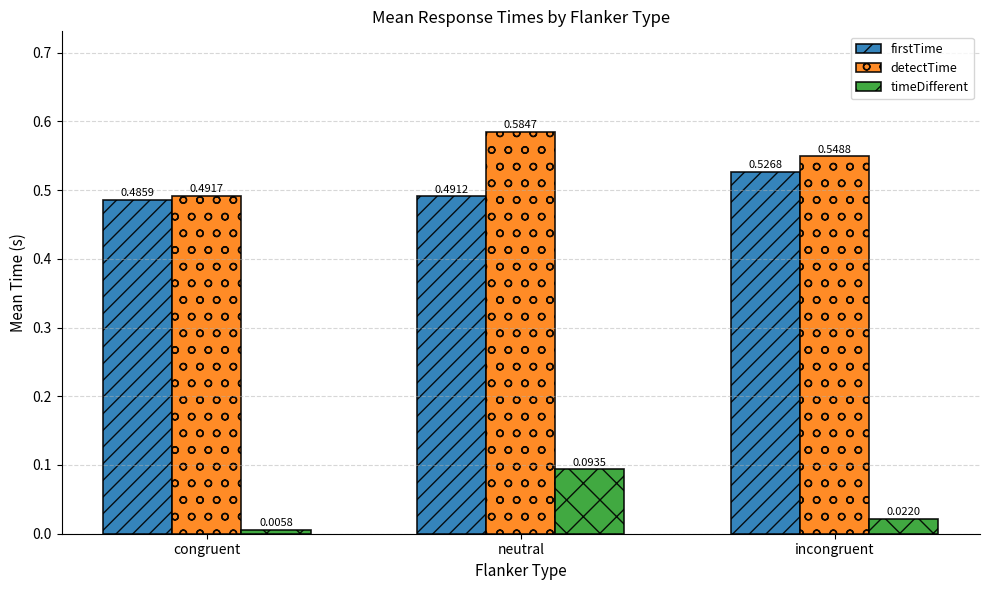

How many data points does each series have?

3